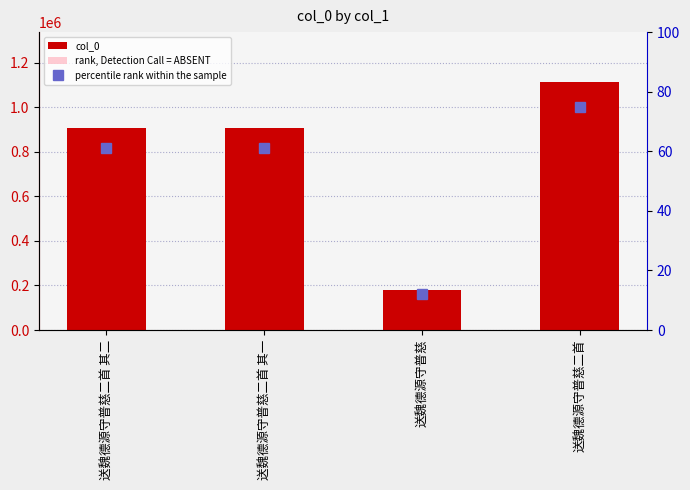

What is the average value of the percentile rank within the sample series?

52.3